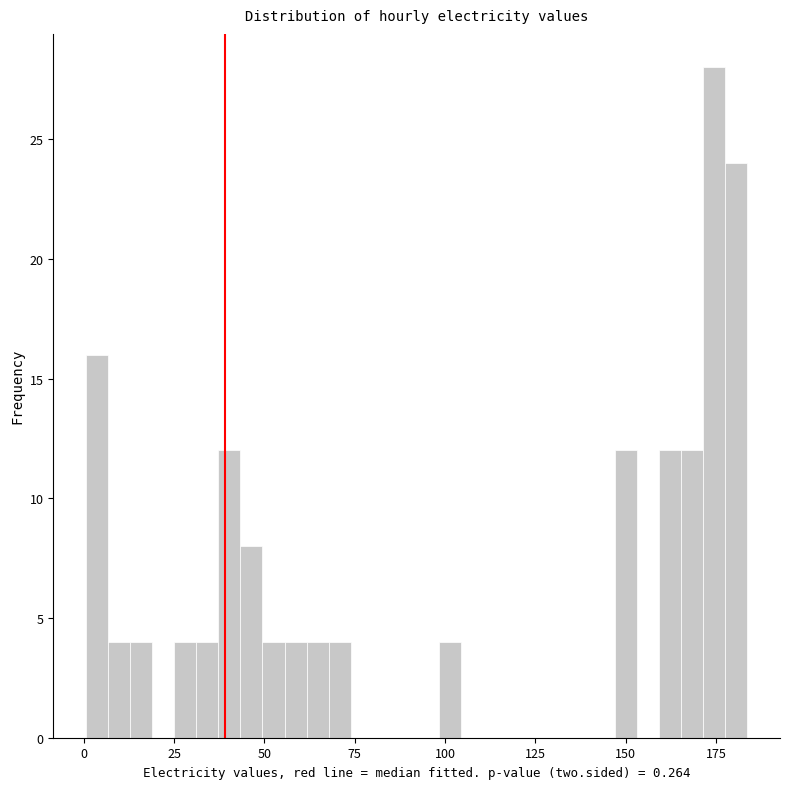

Around what value on the x-axis is the tallest bar? Give the approximate position of its centre, as read against the axis.

175